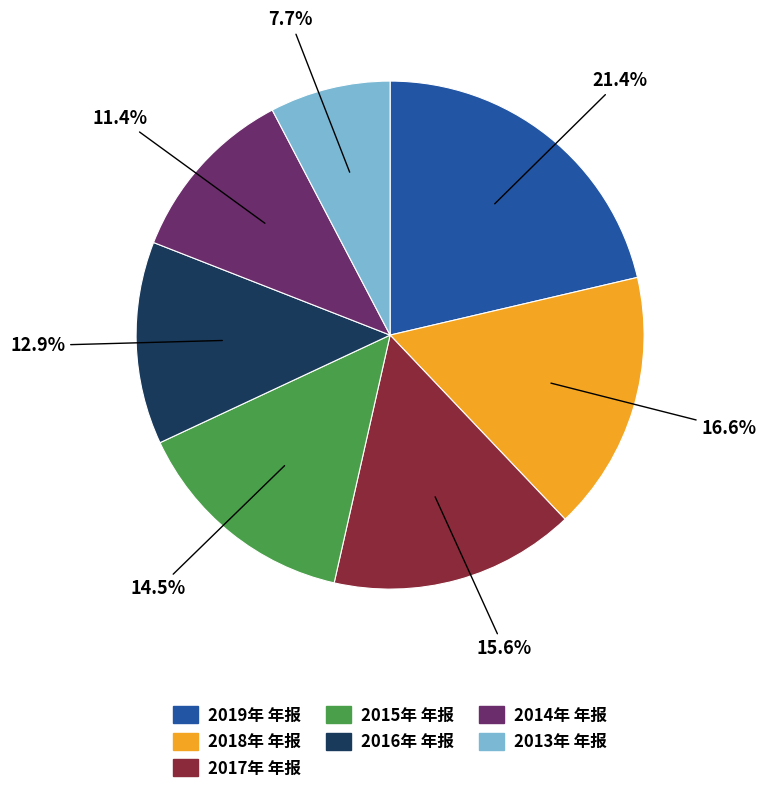

Does any single category account for the majority?

No